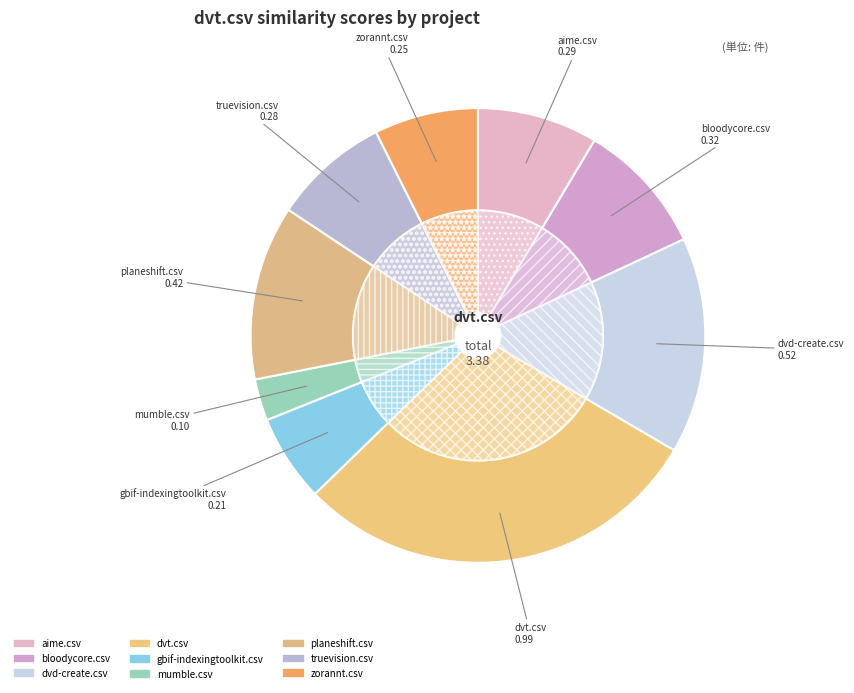

How many segments does this pie chart have?

9